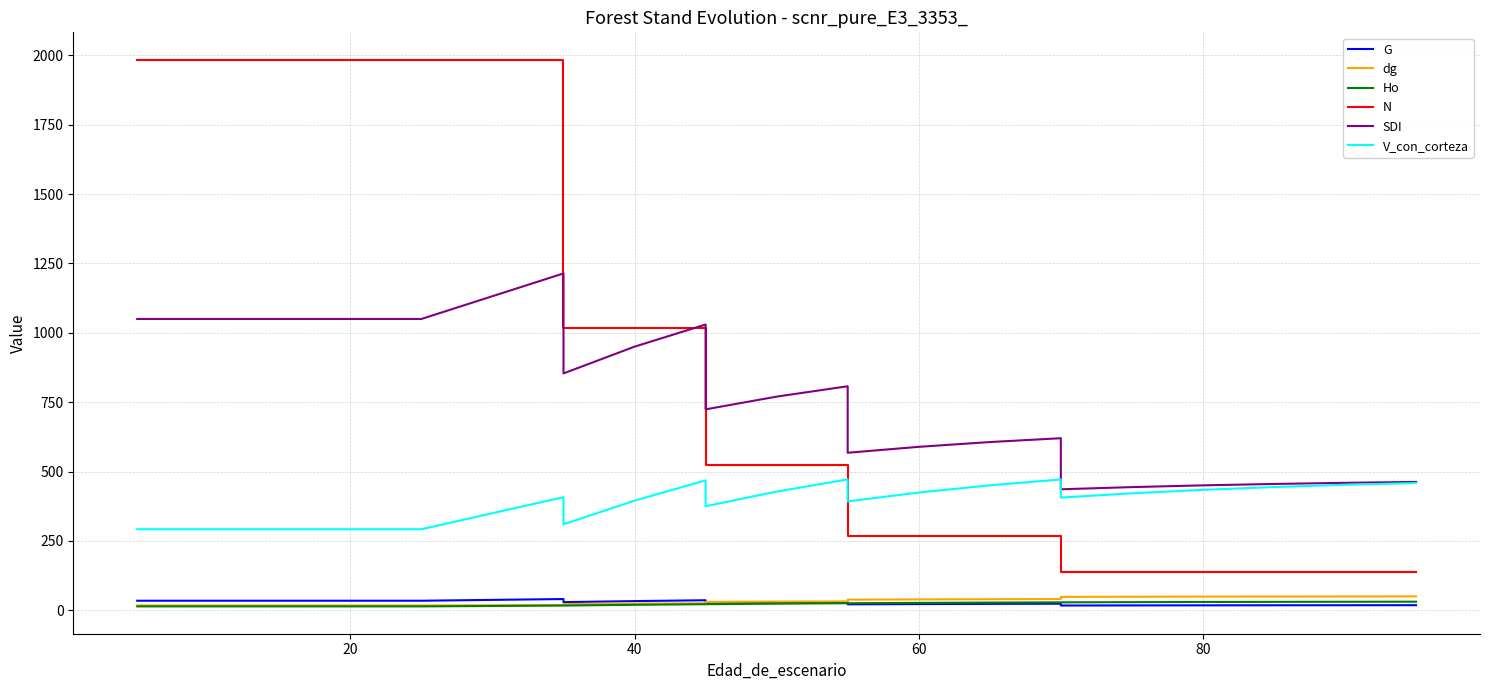

Which series has the widest spread of values?

N